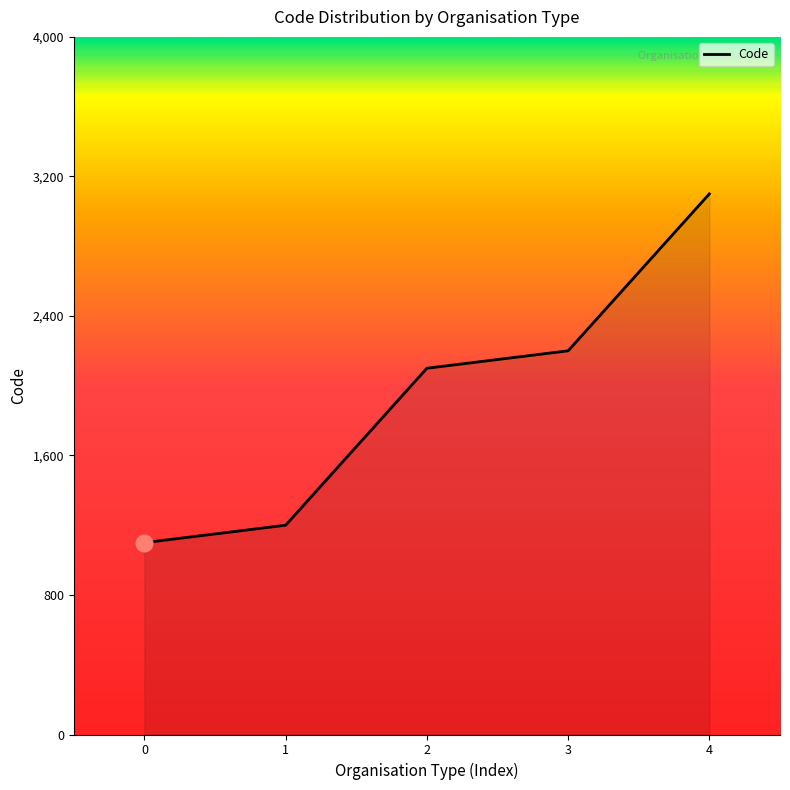

Reading left to right, extract all data points from this chart.

0=1100	1=1200	2=2100	3=2200	4=3100